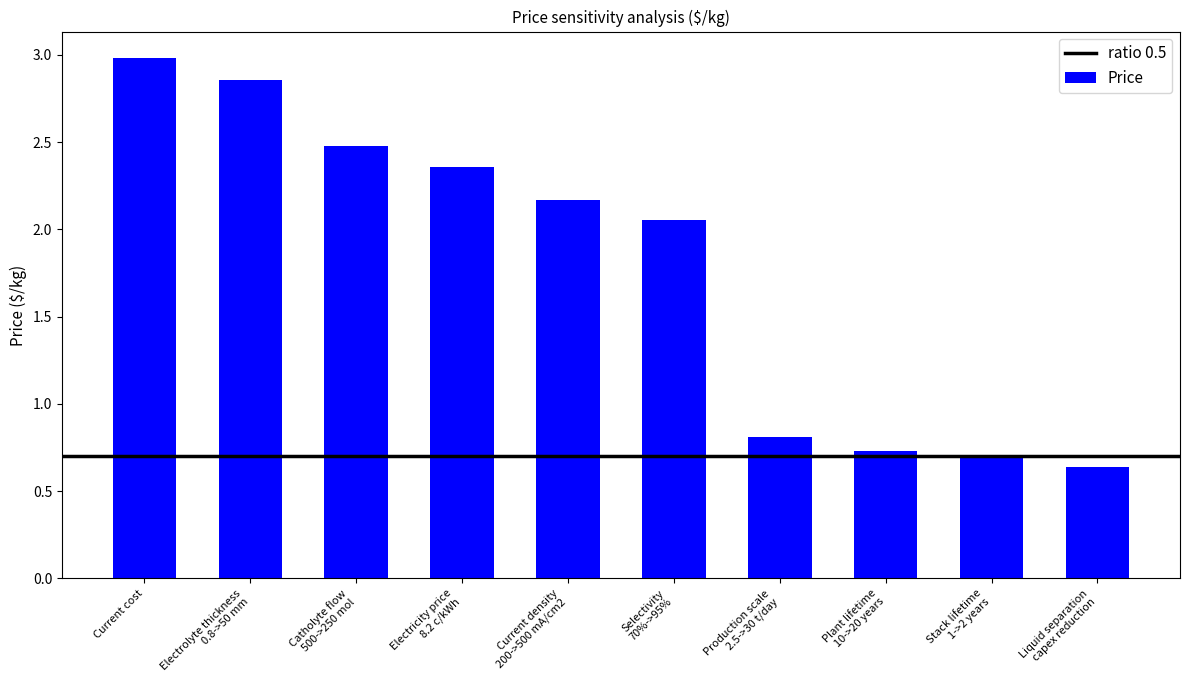

What is the maximum value shown in the chart?

3.0